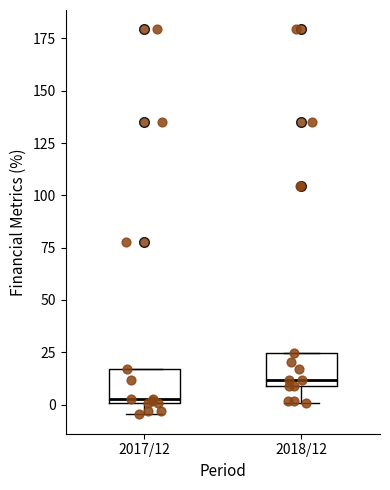

Which box's median line is the highest?

2018/12